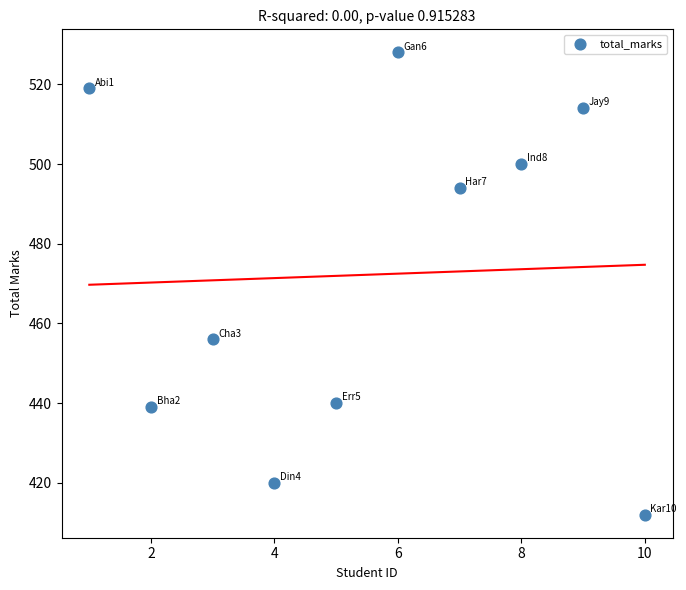

What Y value in the scatter plot is closest to 470?

456